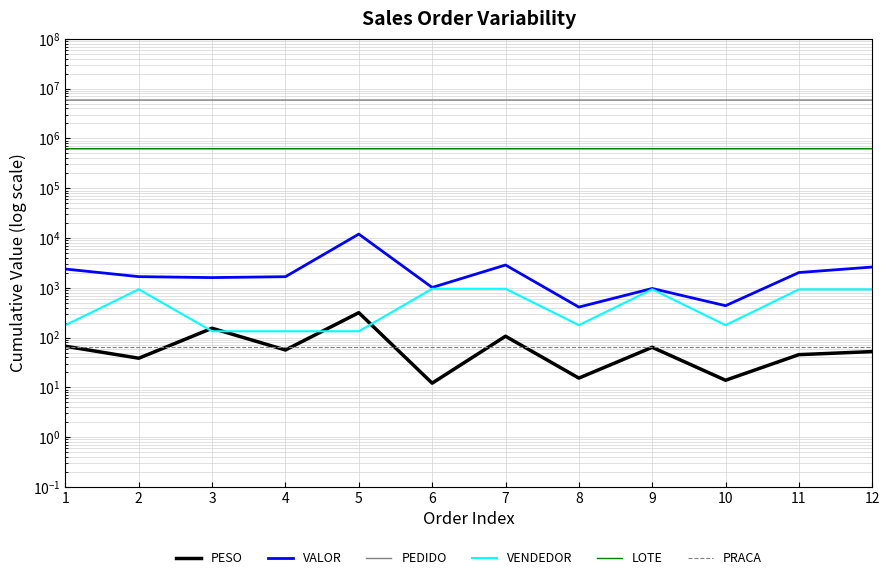

In PESO, how many points are higher than both neighbors (excluding endpoints)?

4